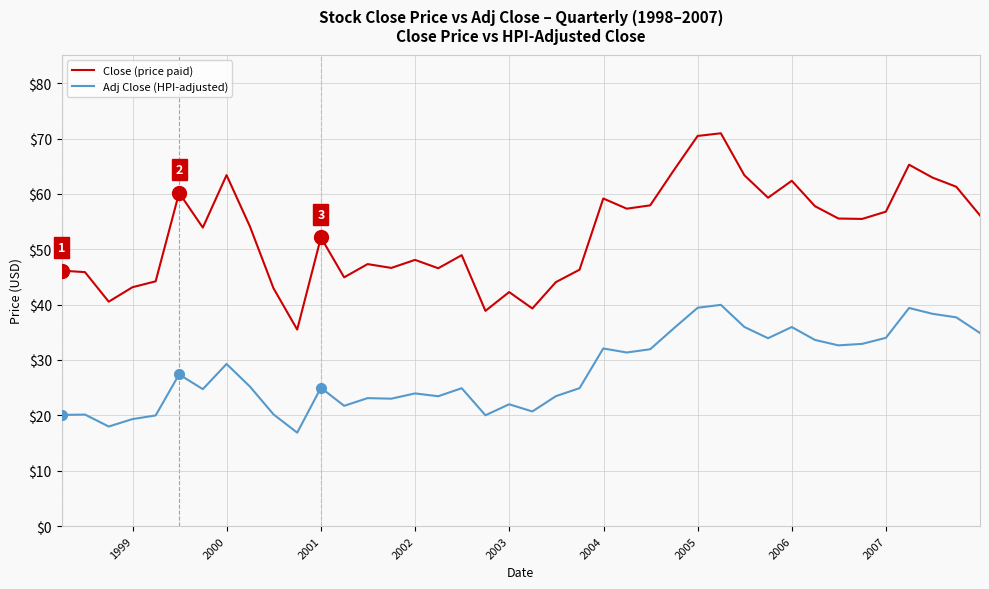

How many lines are shown in the chart?

2